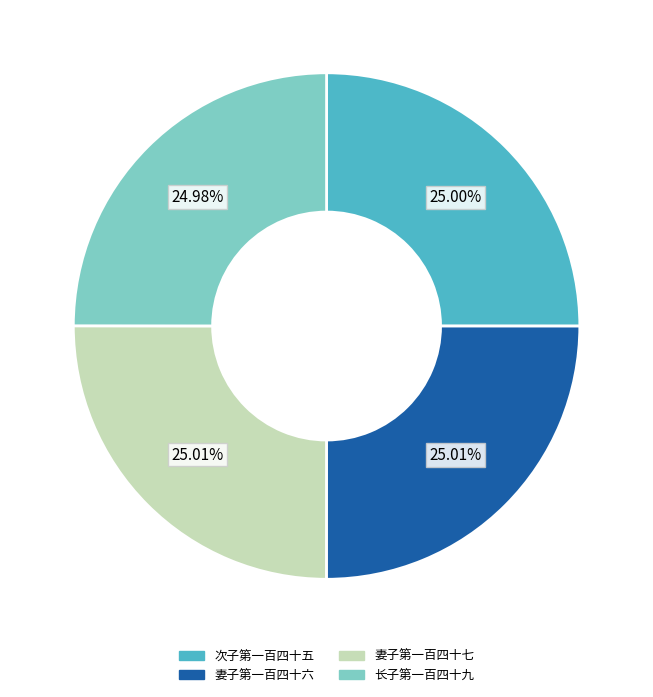

Does 长子第一百四十九 account for over 50% of the chart?

No